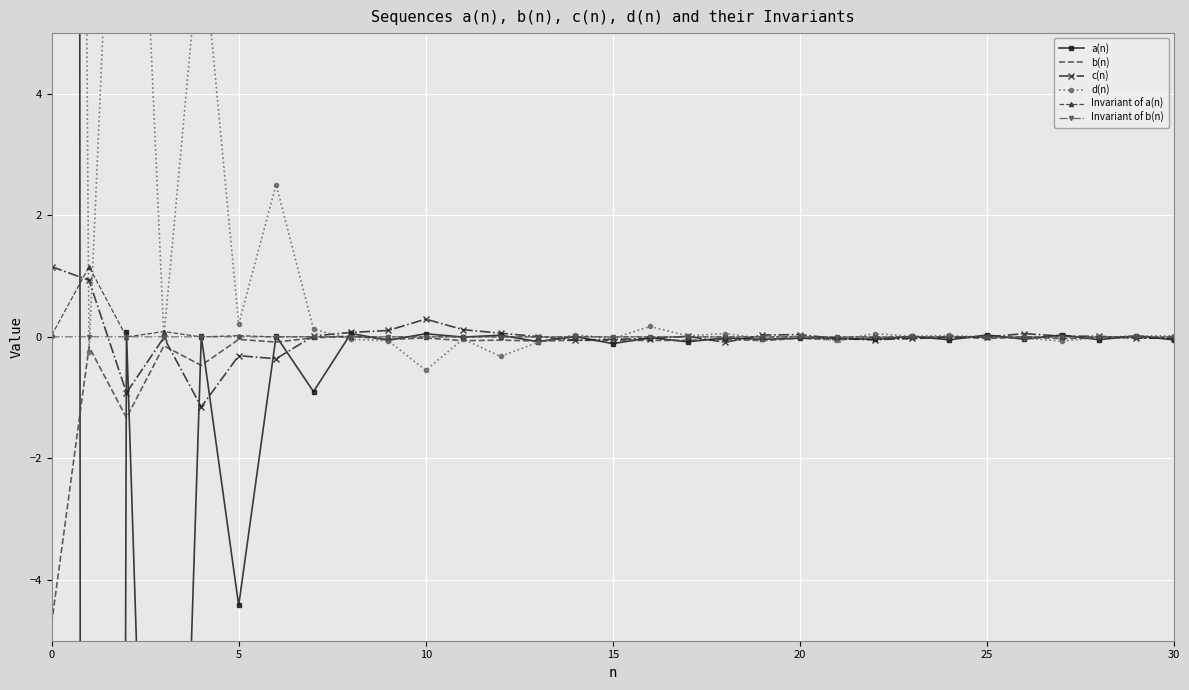

The Invariant of a(n) series shows 0.0 at 30. True or false?

True